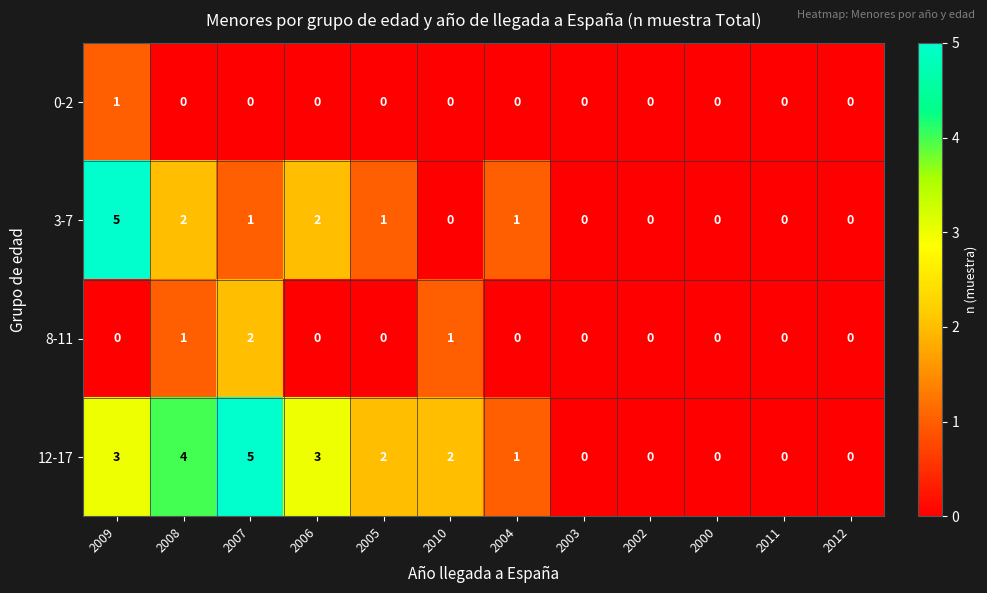

How many data points does each series have?

12